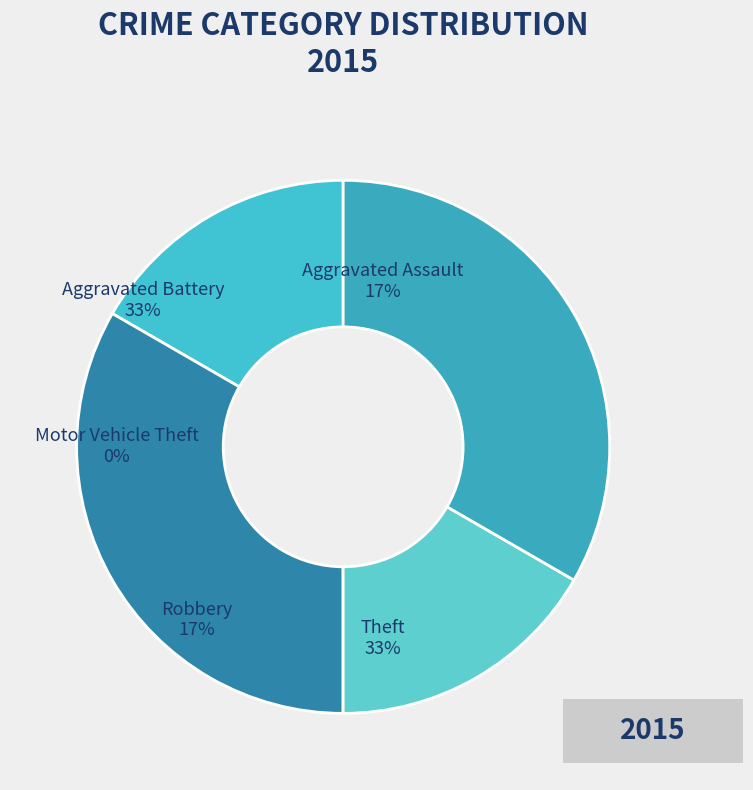

To the nearest percent, what is the average slice percentage?

20%